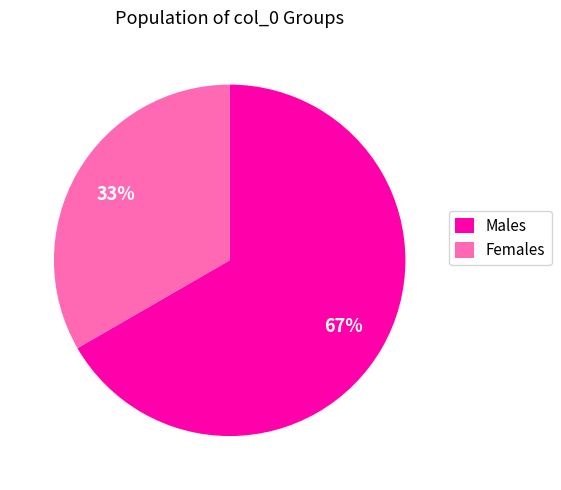

How many segments does this pie chart have?

2